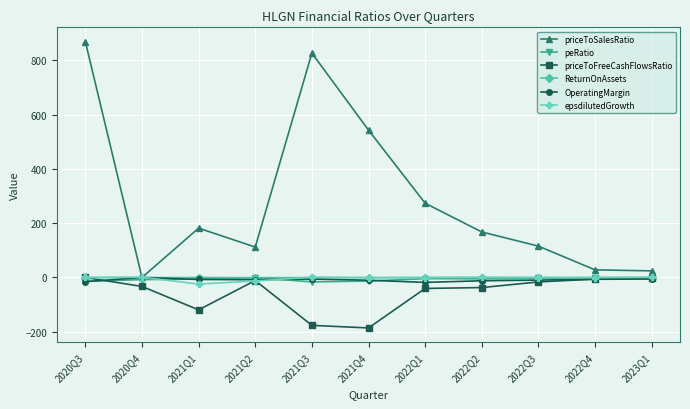

How many series are shown in this chart?

6